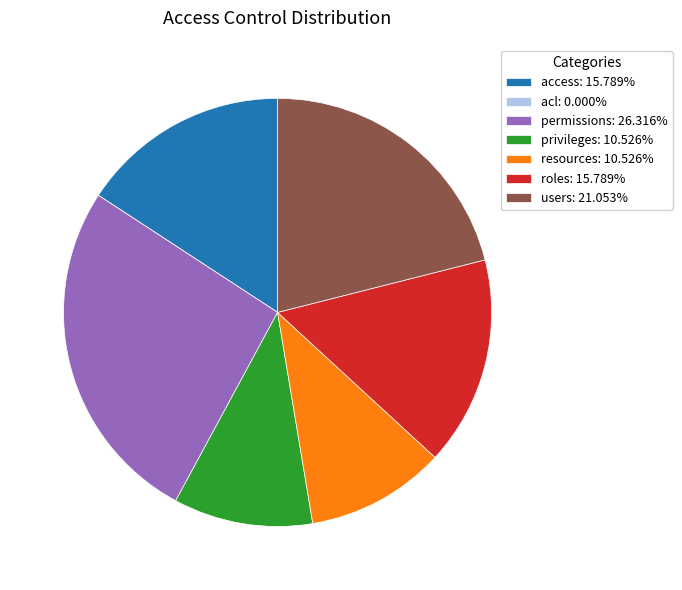

Is the sum of roles: 15.789% and access: 15.789% greater than half?

No